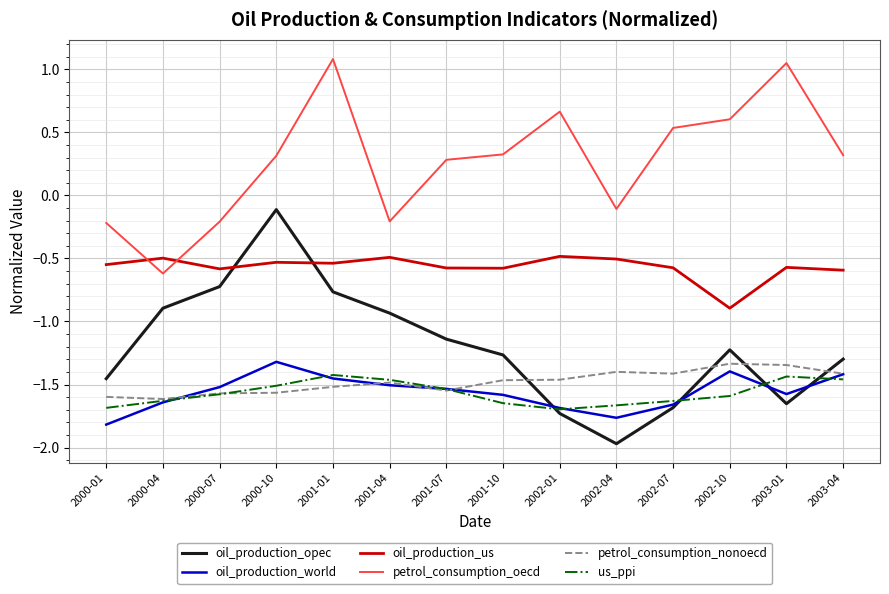

Is it true that petrol_consumption_oecd equals -0.1 at 2001-04?

False